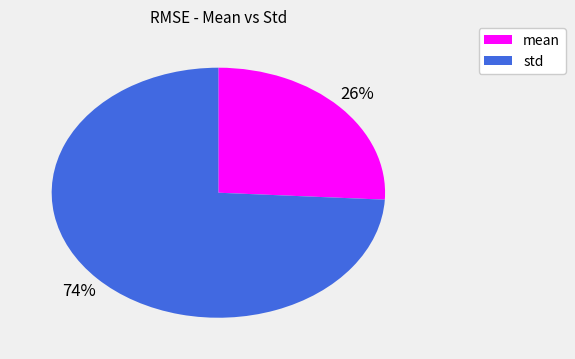

To the nearest percent, what is the combined percentage of std and mean?

100%